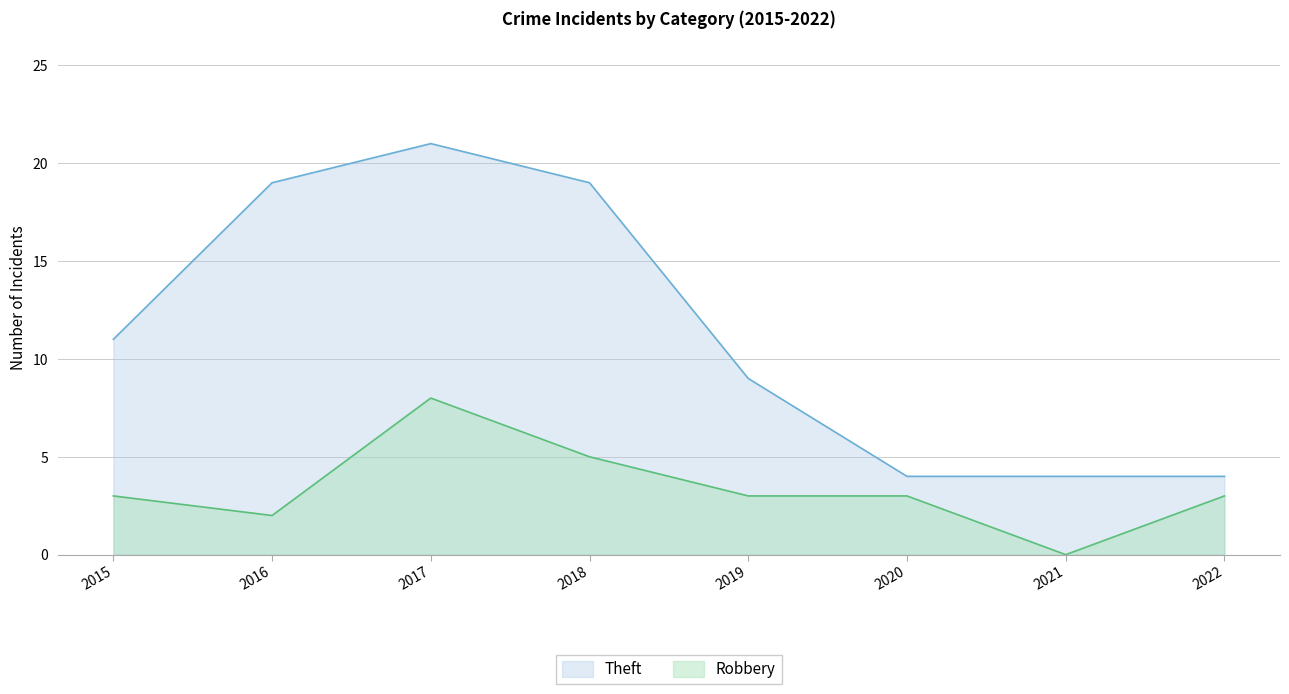

At which category is the sum across all series the highest?

2017